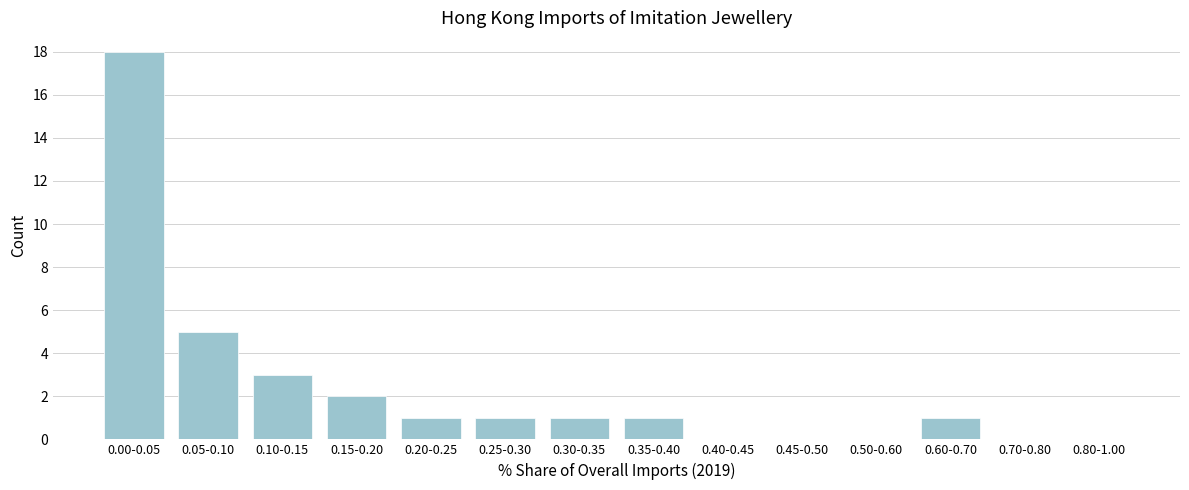

Reading right to left, list all the values displayed in this chart.

0.80-1.00=0	0.70-0.80=0	0.60-0.70=1	0.50-0.60=0	0.45-0.50=0	0.40-0.45=0	0.35-0.40=1	0.30-0.35=1	0.25-0.30=1	0.20-0.25=1	0.15-0.20=2	0.10-0.15=3	0.05-0.10=5	0.00-0.05=18